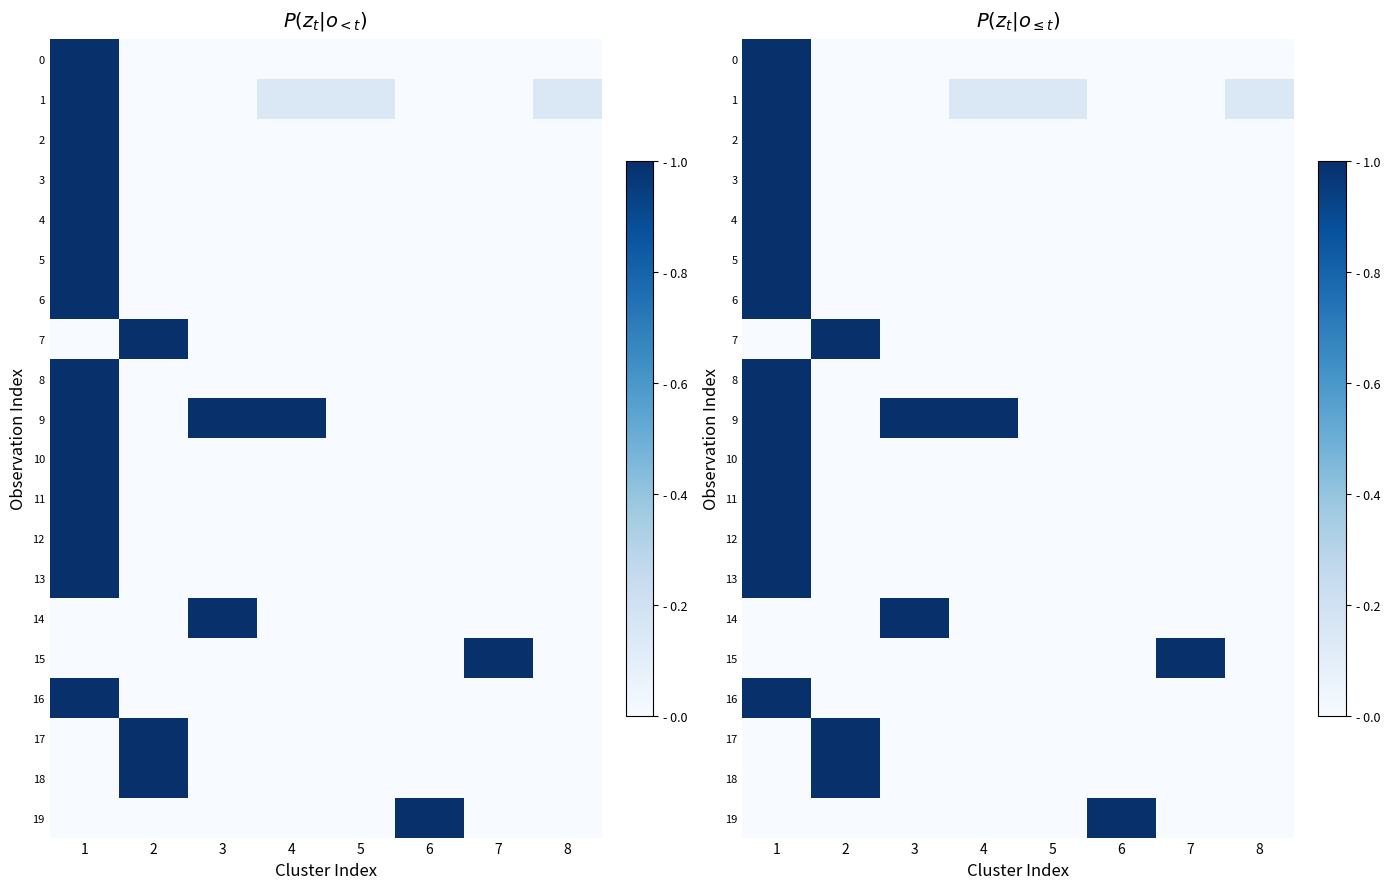

Which category has the highest value across all series?

1